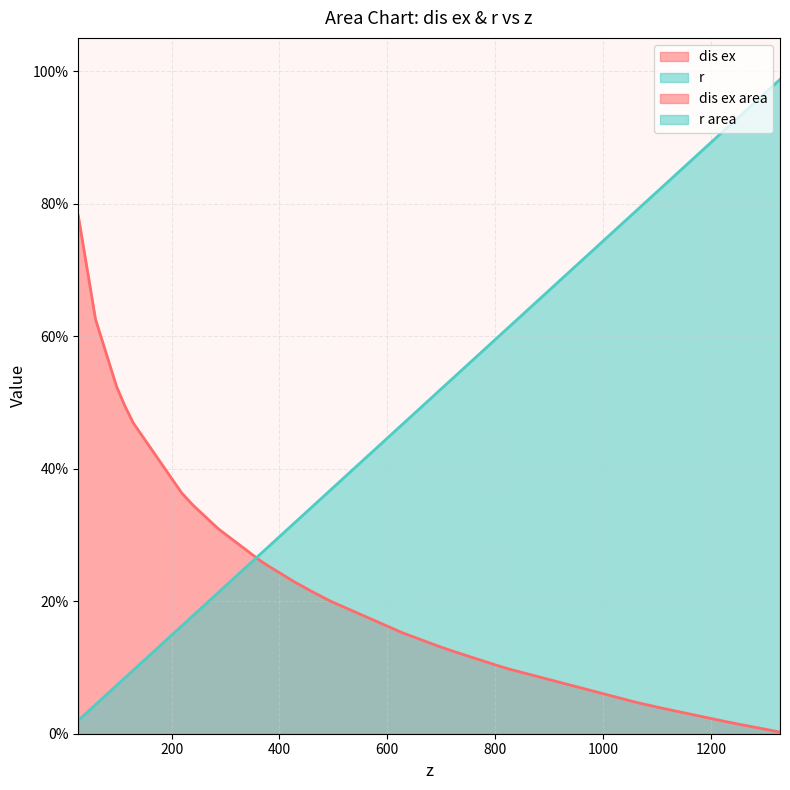

True or false: dis ex and r cross at least once.

True